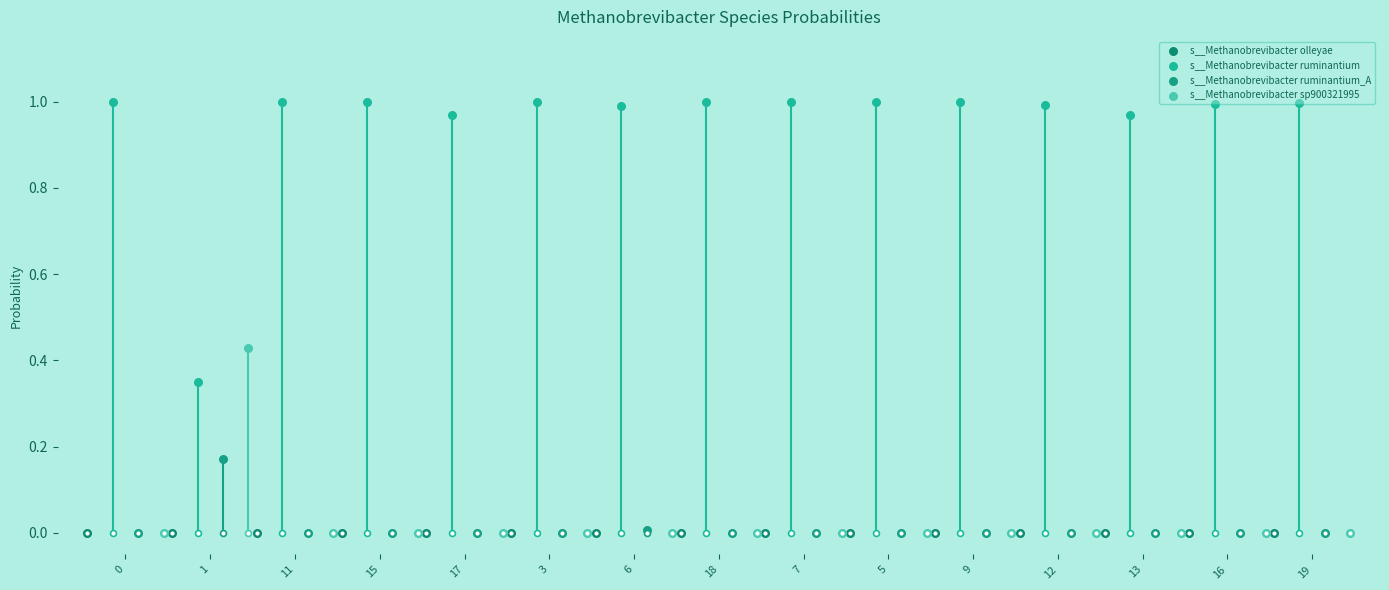

At which category is the sum across all series the highest?

3